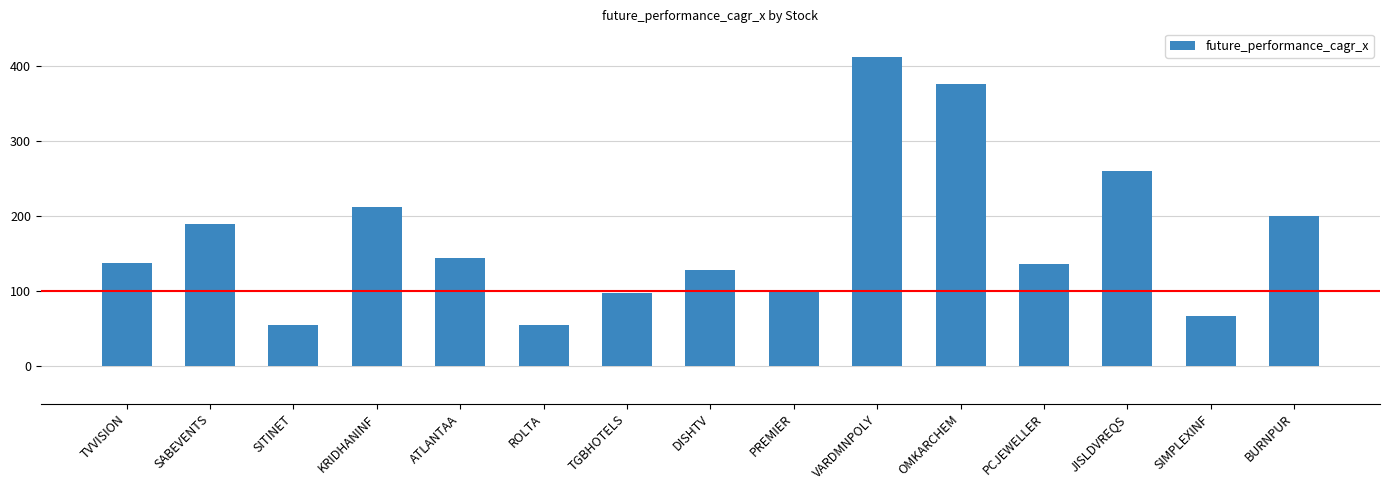

What is the sum of the values at SABEVENTS and SIMPLEXINF?

256.0